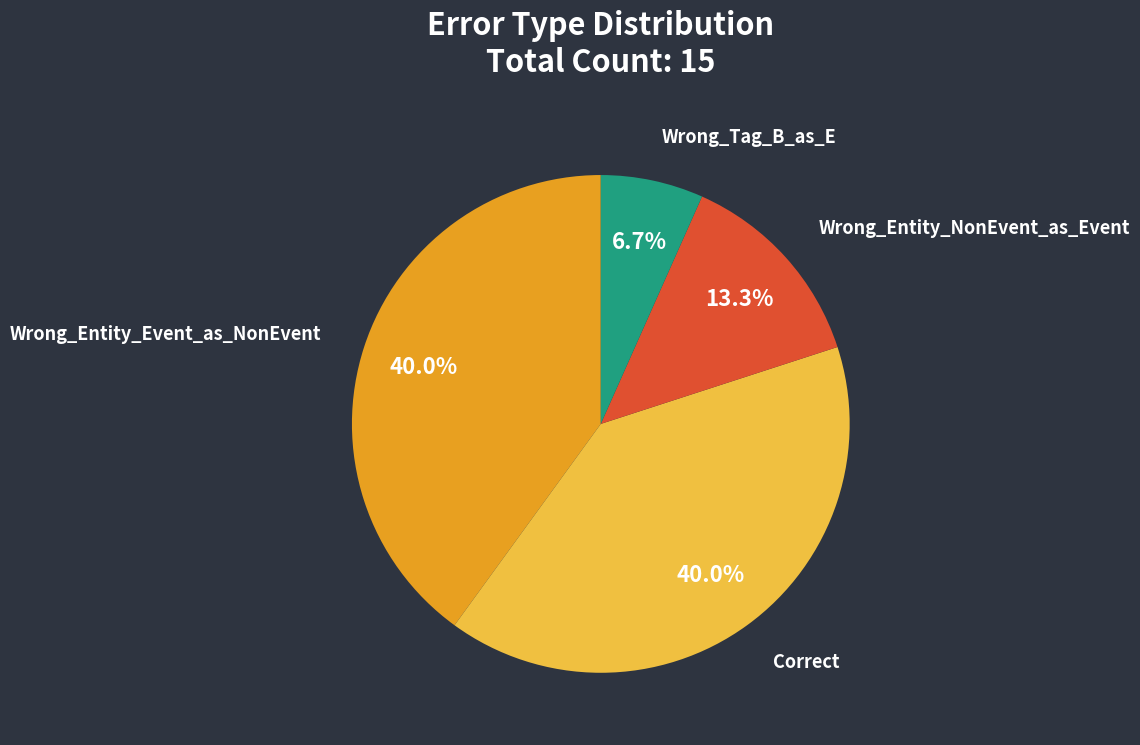

Does any single category account for the majority?

No